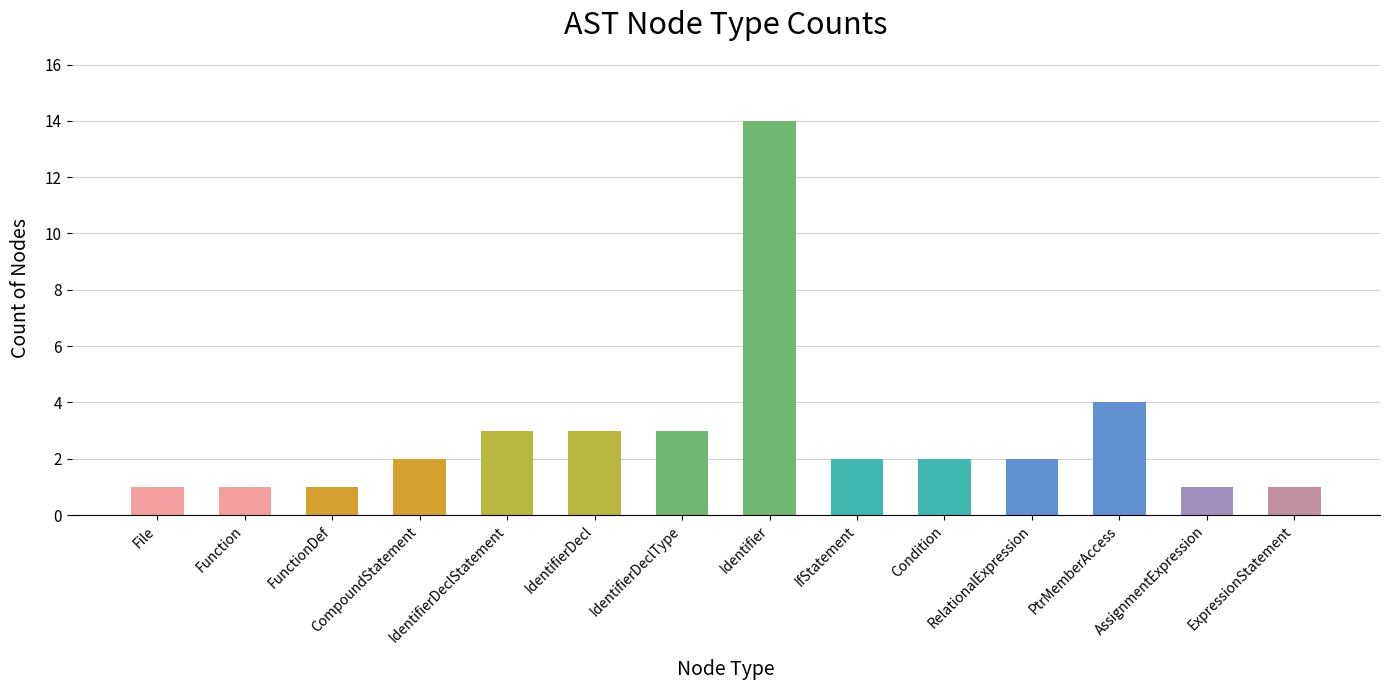

What is the label of the 12th bar from the right?

FunctionDef